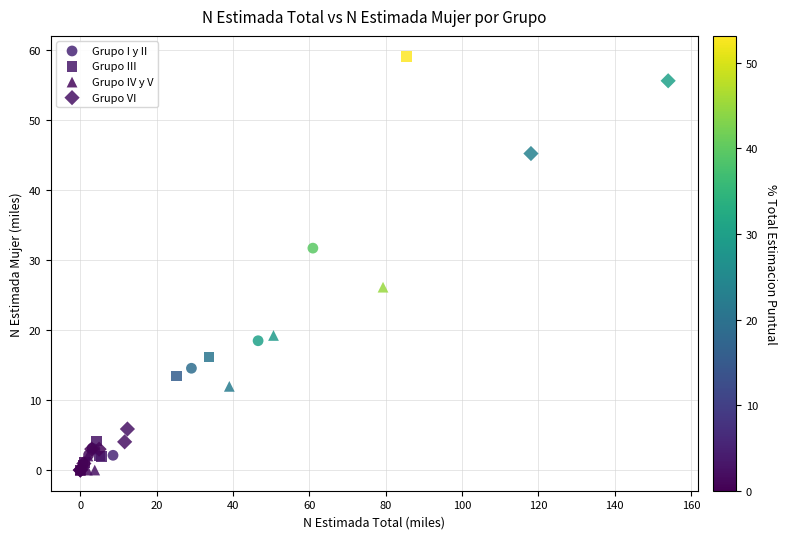

Which series reaches the maximum Y coordinate?

Grupo III